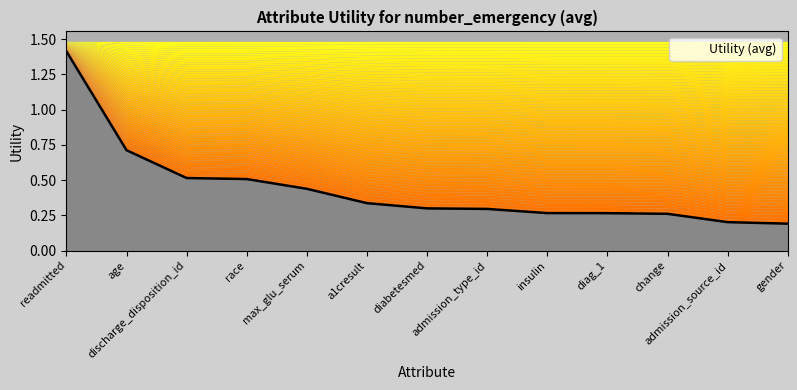

Count the number of data series in this chart.

1